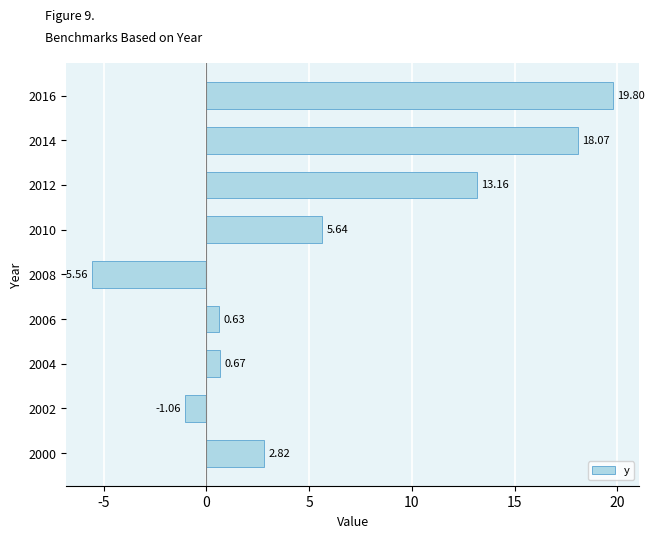

Which label corresponds to the smallest value in the chart?

2008